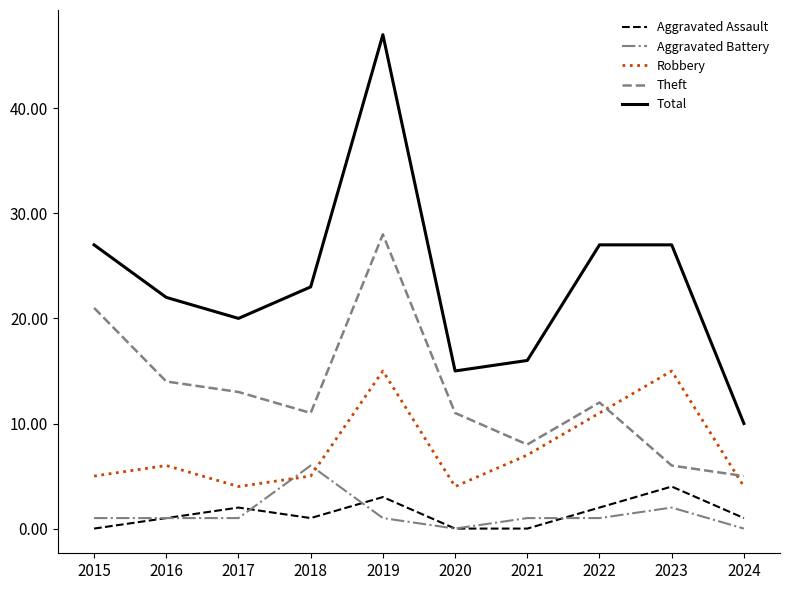

True or false: Aggravated Battery has more than 0 interior local peaks.

True